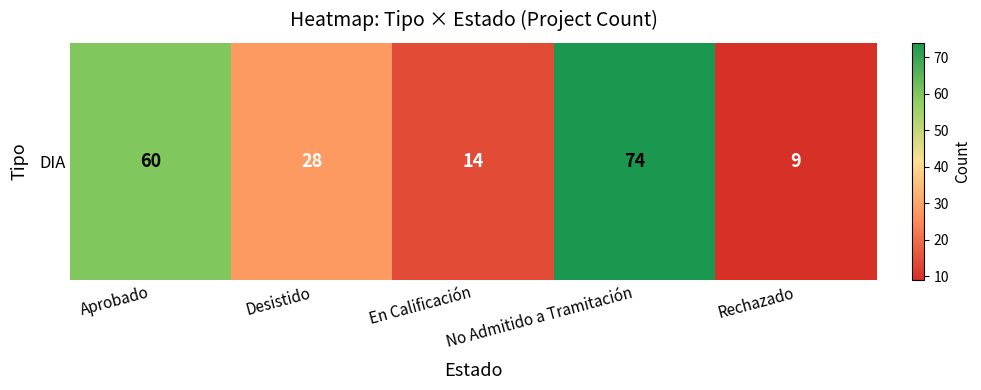

How many data points are above 28?

2